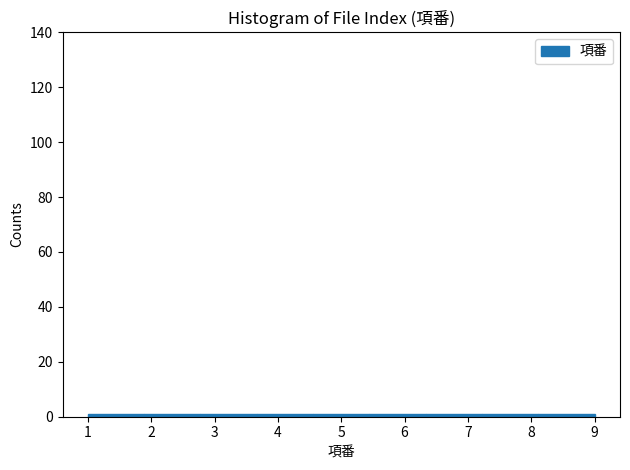

Reading left to right, transcribe this chart: for each bar, give the range it covers on the x-axis and its height. Neither the bar edges nor the heights are printed on the chart, so give them approximately, as read against the axes.

1.0 to 1.9: under 2
1.9 to 2.8: under 2
2.8 to 3.7: under 2
3.7 to 4.6: under 2
4.6 to 5.4: under 2
5.4 to 6.3: under 2
6.3 to 7.2: under 2
7.2 to 8.1: under 2
8.1 to 9.0: under 2